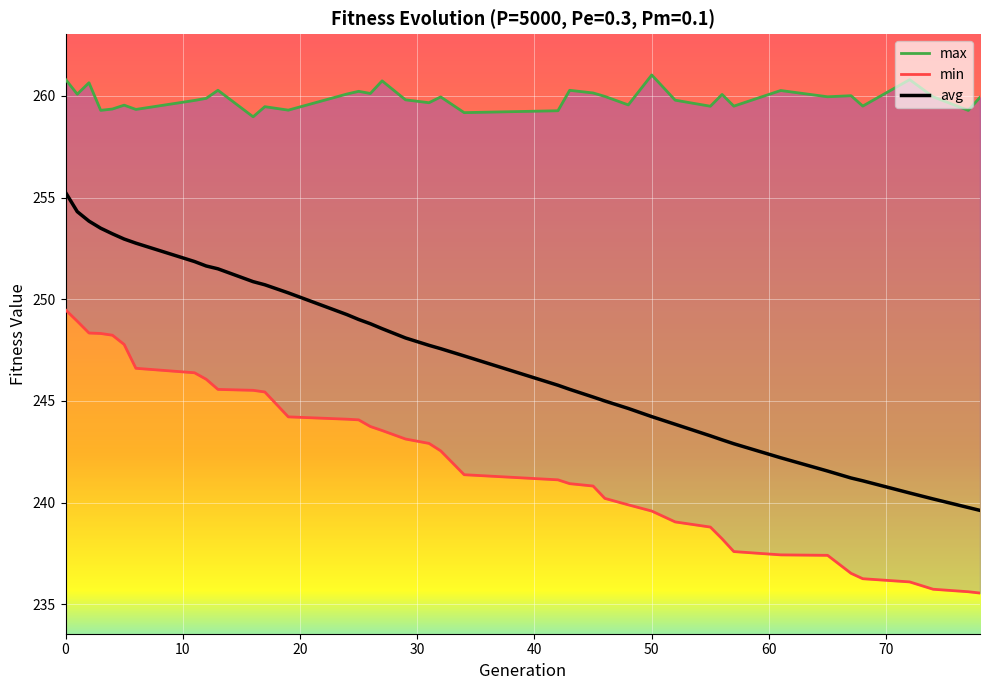

Reading right to left, what are all the values shown in this chart?

max: 259.9	259.3	260.0	260.8	259.5	260.0	260.0	260.3	259.5	260.1	259.5	259.8	261.0	259.6	260.0	260.1	260.3	259.3	259.2	259.9	259.7	259.8	260.7	260.1	260.2	260.1	259.3	259.5	259.0	260.3	259.9	259.8	259.3	259.5	259.4	259.3	260.6	260.1	260.8
min: 235.5	235.6	235.7	236.1	236.3	236.5	237.4	237.4	237.6	238.2	238.8	239.0	239.6	239.9	240.2	240.8	240.9	241.1	241.4	242.5	242.9	243.1	243.5	243.7	244.1	244.1	244.2	245.4	245.5	245.6	246.1	246.4	246.6	247.8	248.2	248.3	248.3	248.9	249.5
avg: 239.6	239.8	240.2	240.5	241.1	241.2	241.5	242.2	242.9	243.1	243.3	243.8	244.2	244.6	245.0	245.2	245.6	245.8	247.2	247.6	247.7	248.1	248.6	248.8	249.0	249.2	250.3	250.7	250.9	251.5	251.6	251.9	252.8	253.0	253.2	253.5	253.8	254.3	255.3